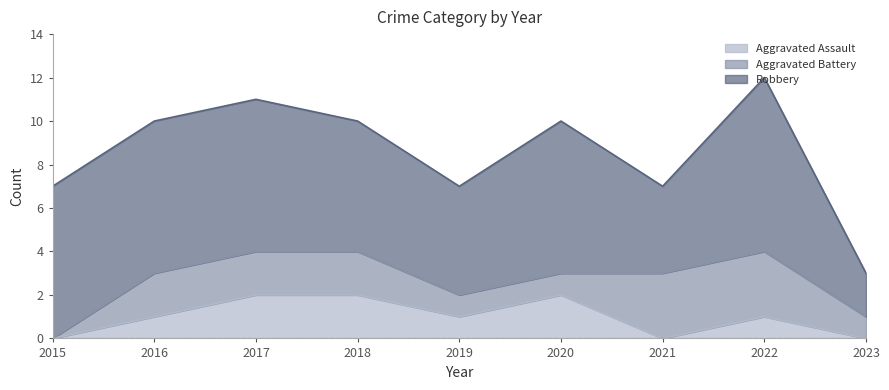

Rank the series at 2019 from highest to lowest value.

Robbery, Aggravated Assault, Aggravated Battery